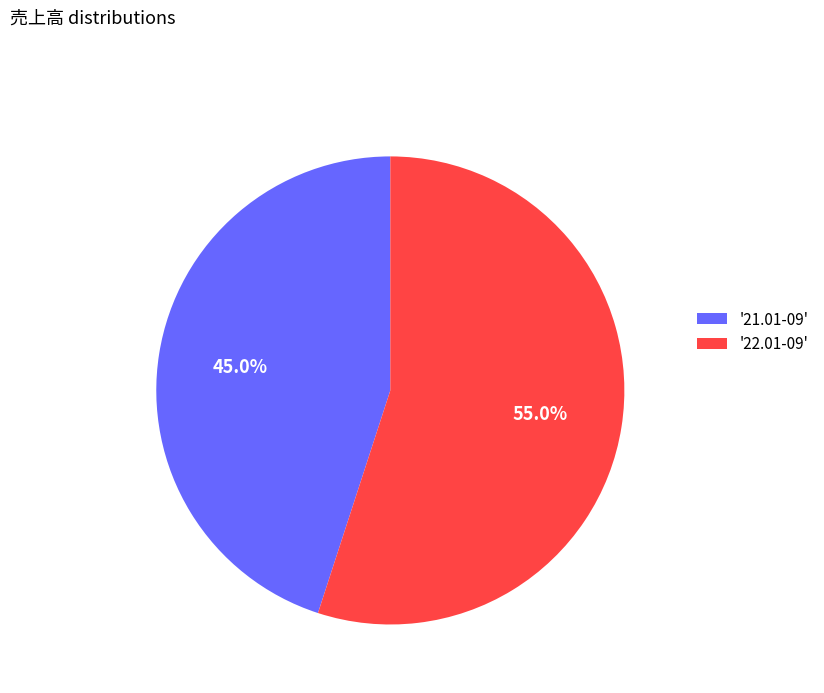

Rank the categories by value from highest to lowest.

'22.01-09', '21.01-09'